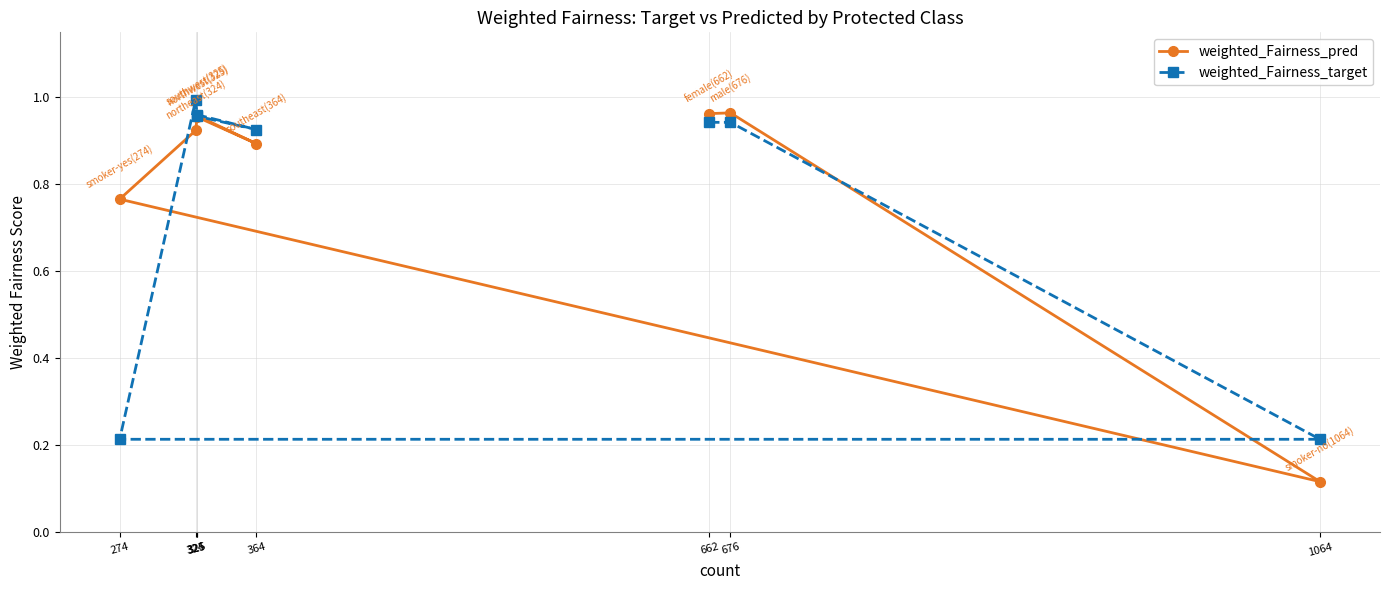

How many lines are shown in the chart?

2